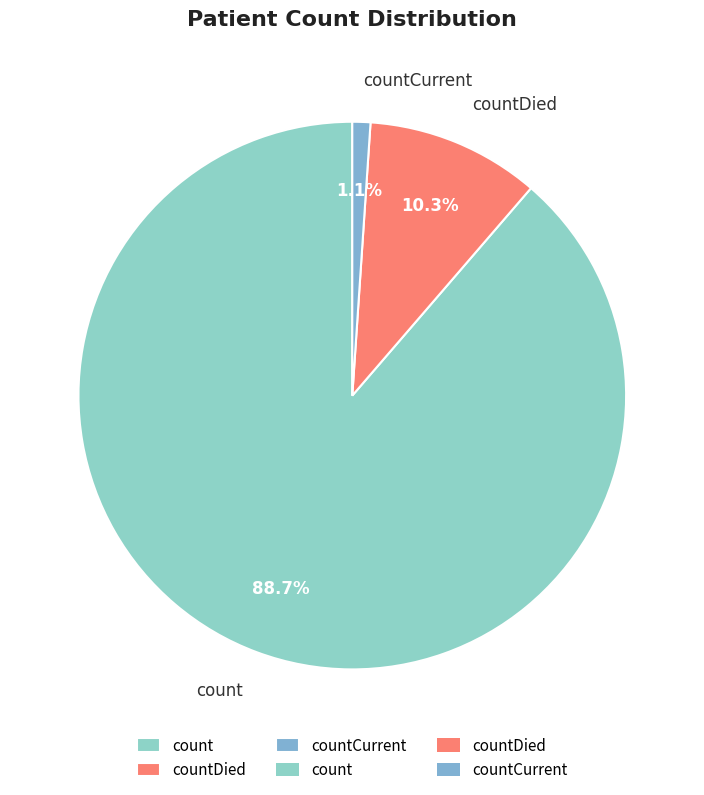

Does countDied represent more than half of the total?

No